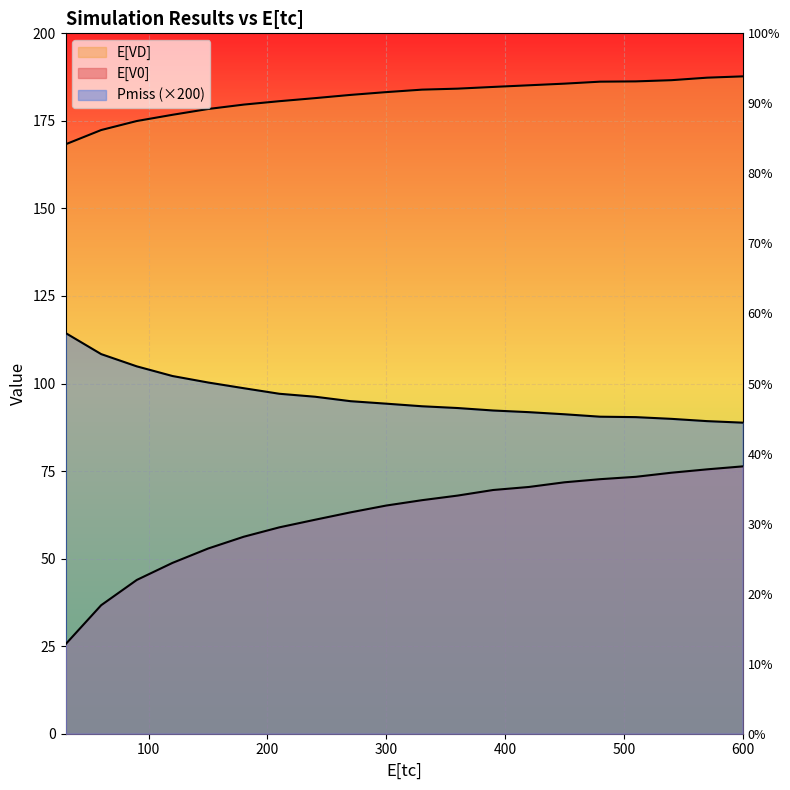

Rank the series by their average value, from highest to lowest.

E[VD], Pmiss, E[V0]